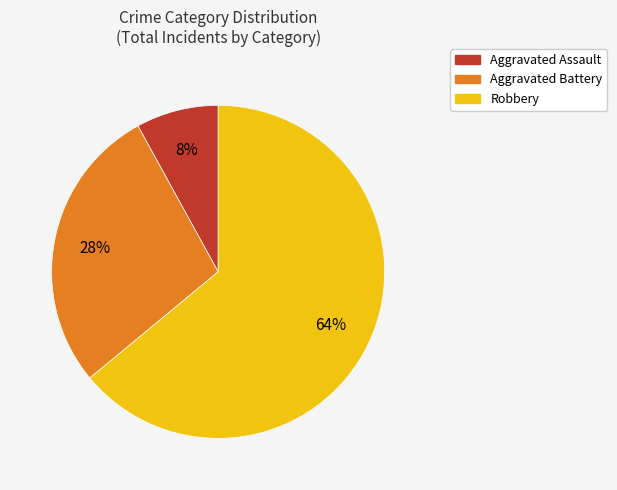

Which slice is the smallest?

Aggravated Assault